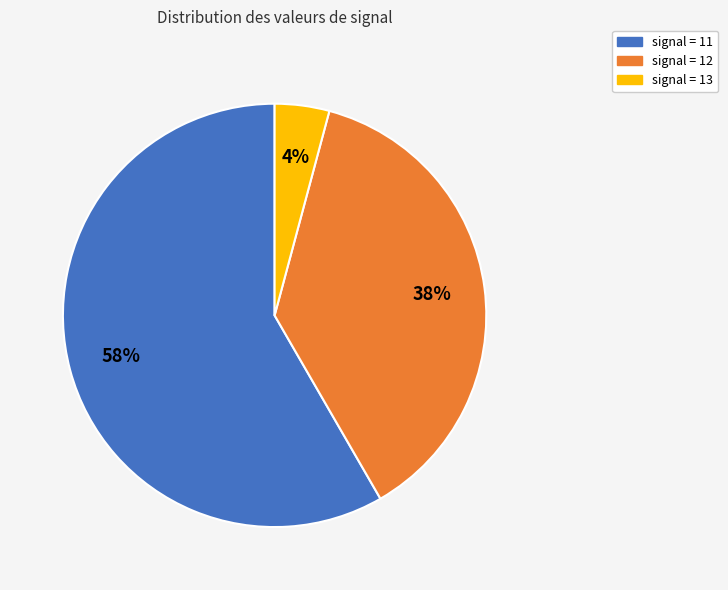

Is there a majority slice in this chart?

Yes